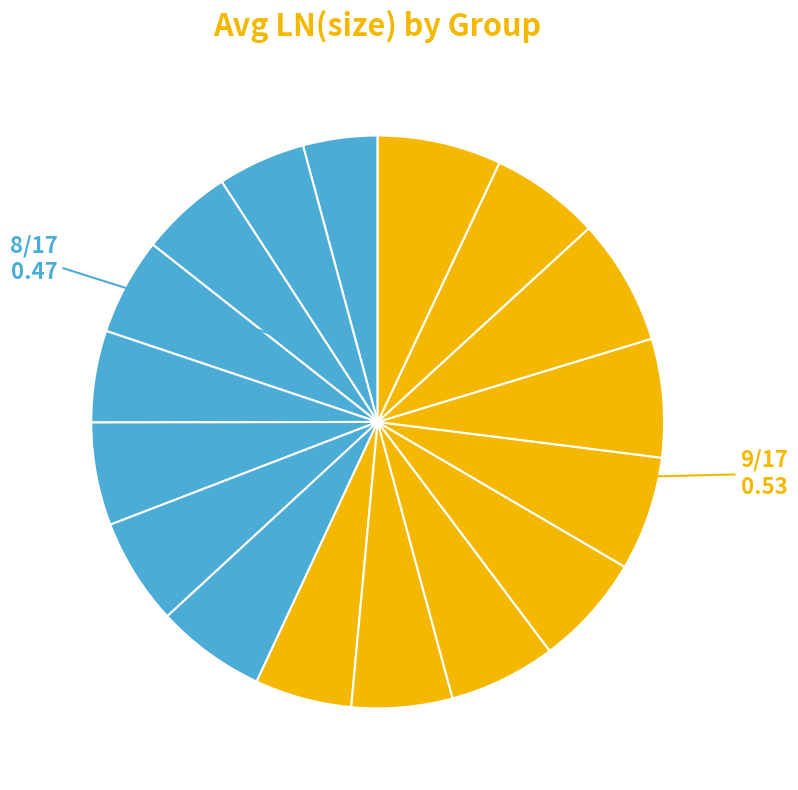

Count the number of slices in the pie.

17